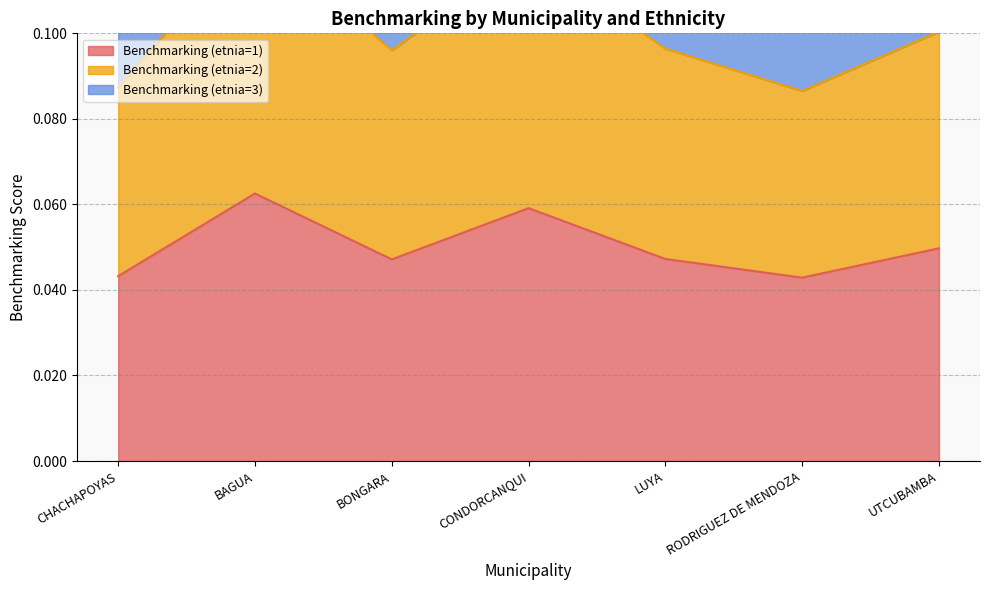

What is the difference between the second highest and minimum values in the Benchmarking (etnia=3) series?

0.1